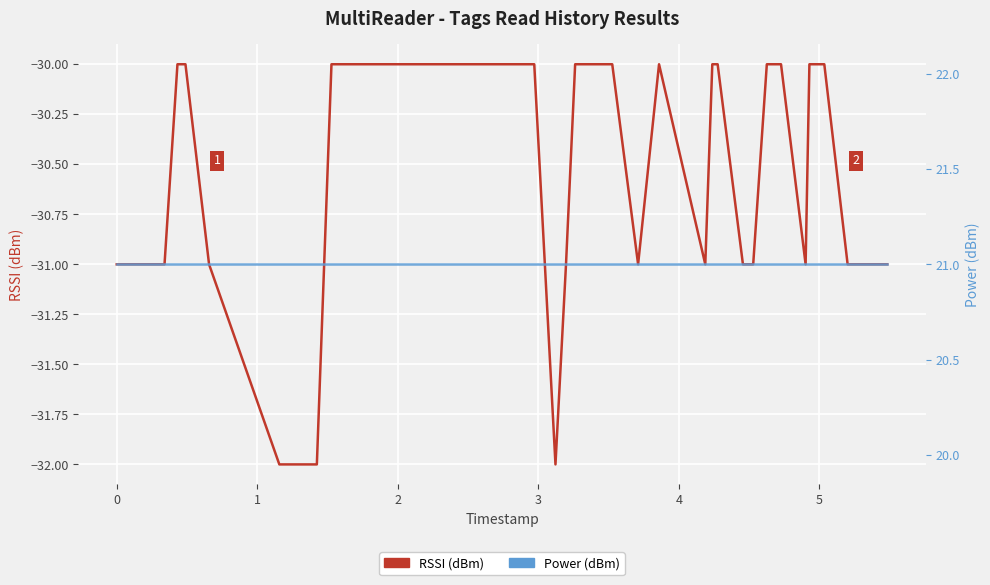

What is the maximum value for Power (dBm)?

21